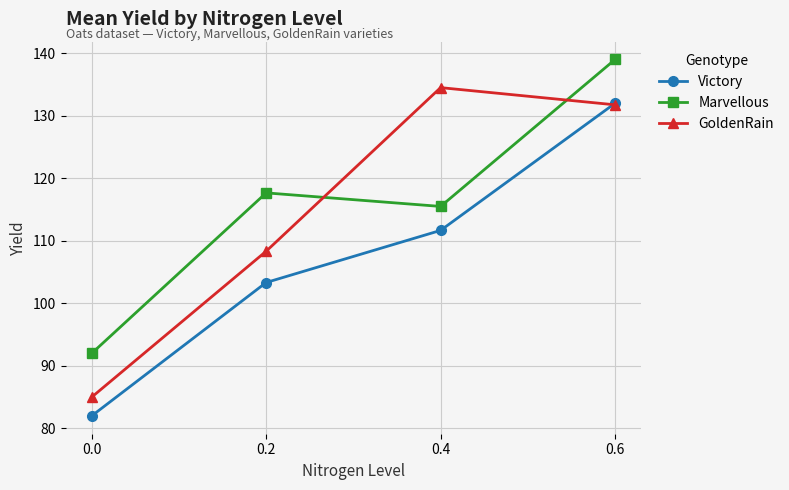

Rank the series at 0.4 from highest to lowest value.

GoldenRain, Marvellous, Victory